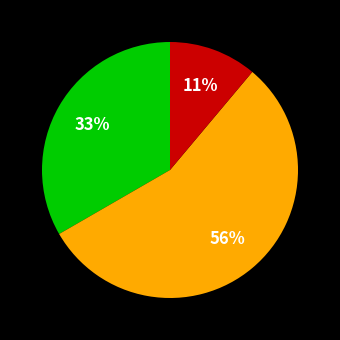

Is there a majority slice in this chart?

Yes